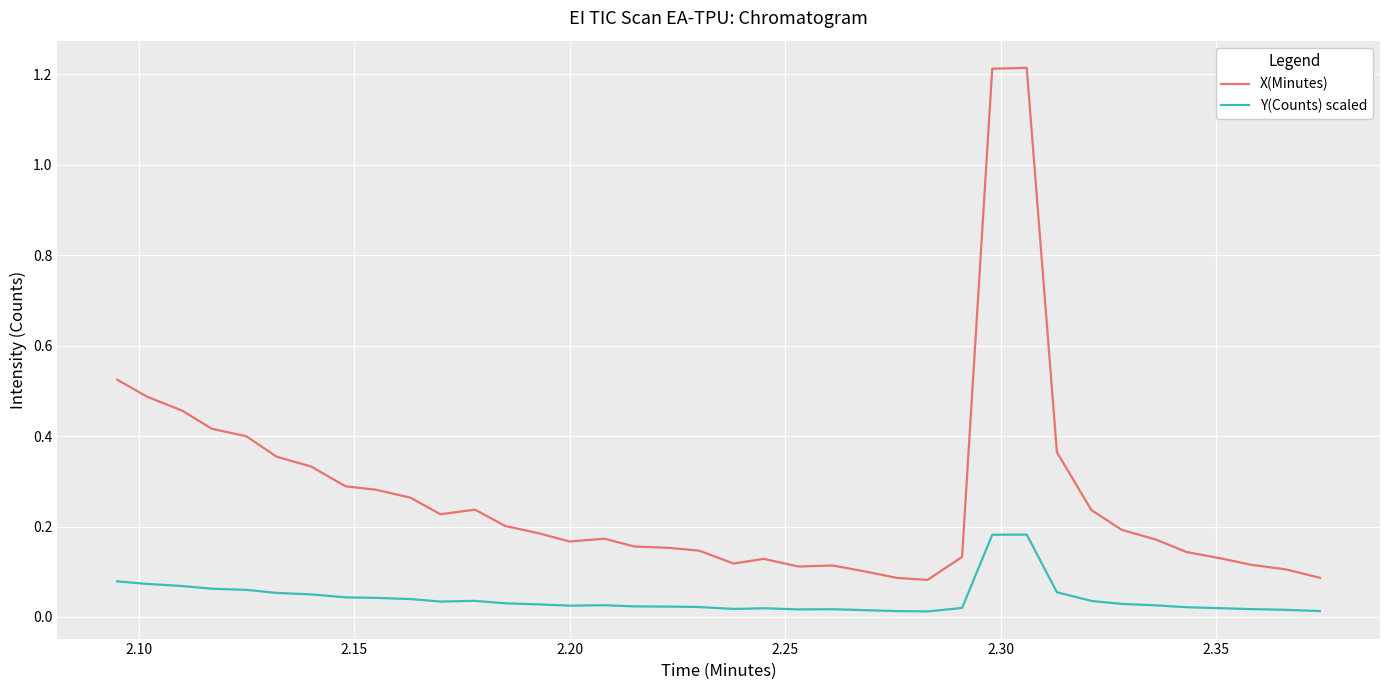

True or false: Y(Counts) scaled and X(Minutes) intersect in this chart.

False